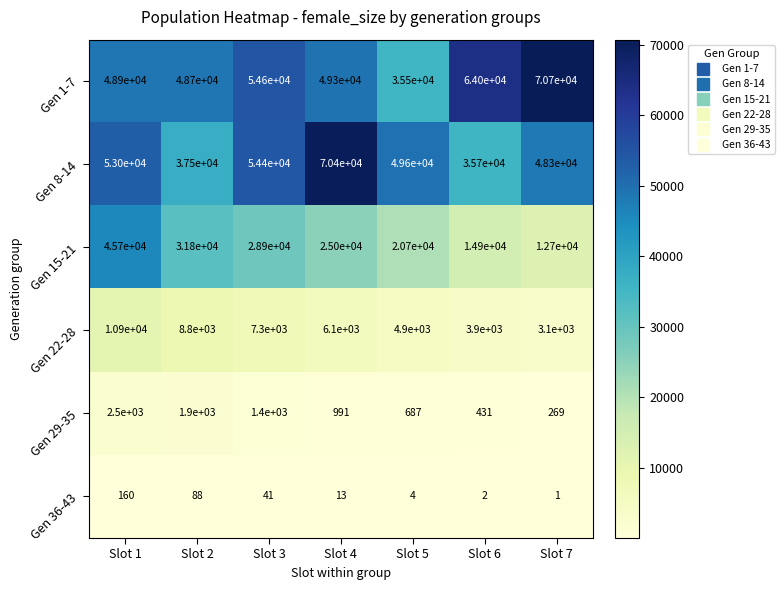

What is the greatest value displayed?

70700